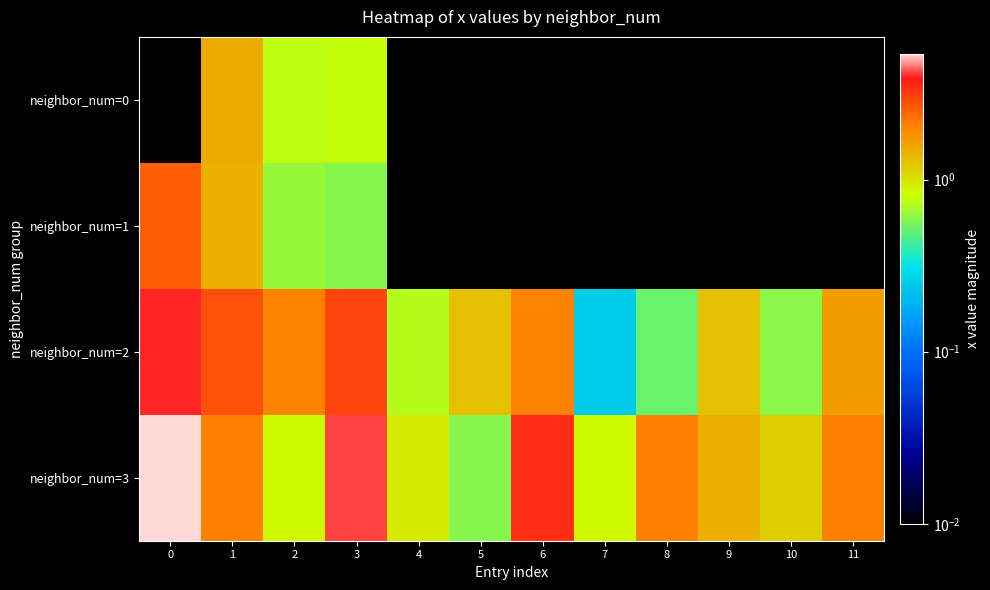

What is the greatest value displayed?

5.4